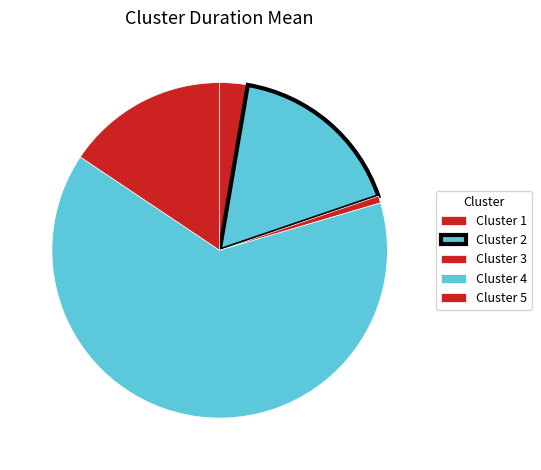

How many slices are in this pie chart?

5